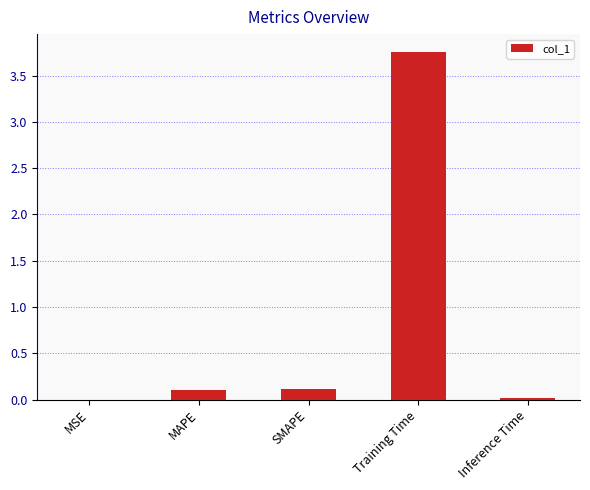

What is the change in value from Training Time to Inference Time?

-3.7